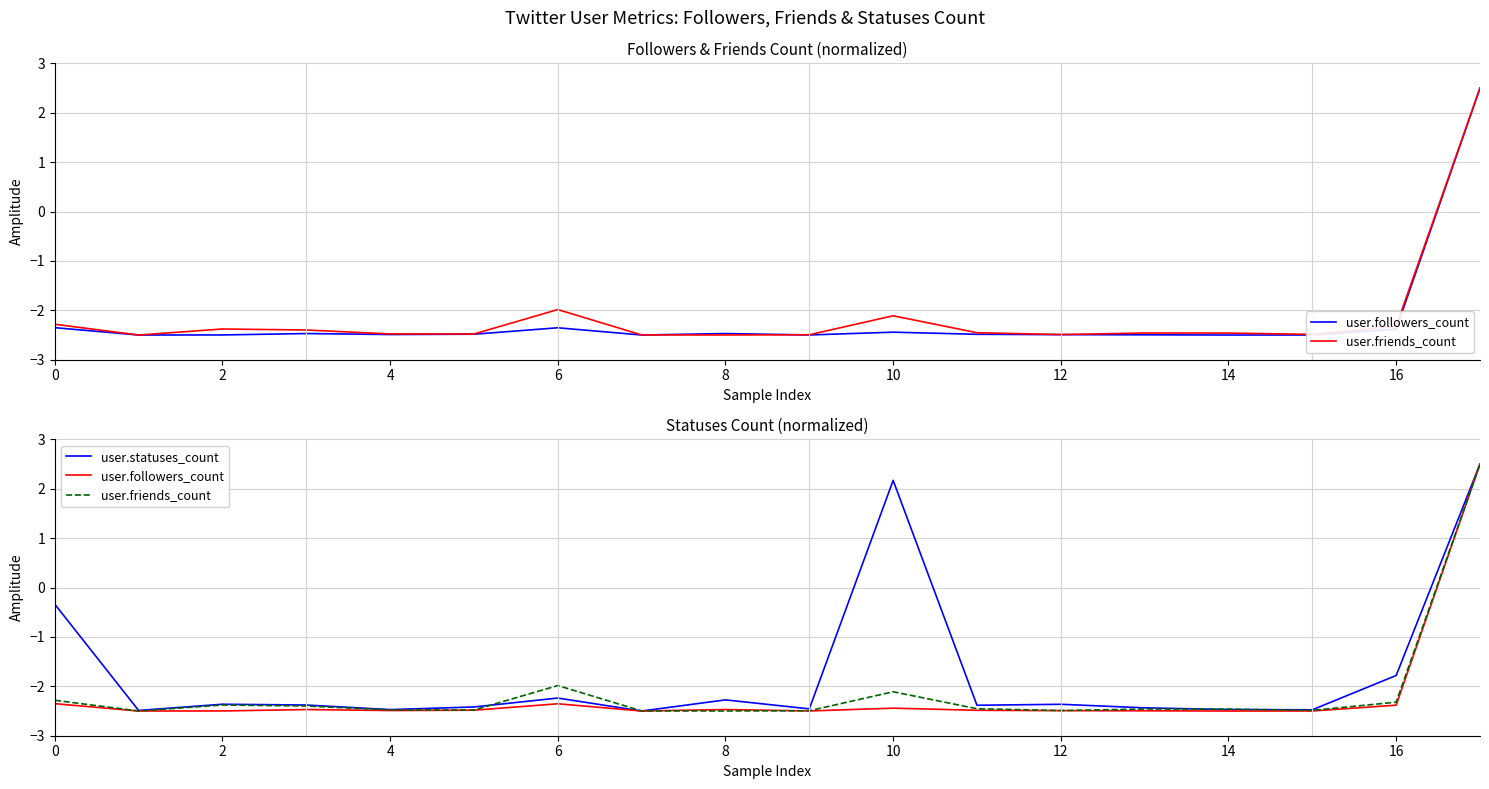

In user.statuses_count, how many points are higher than both neighbors (excluding endpoints)?

5